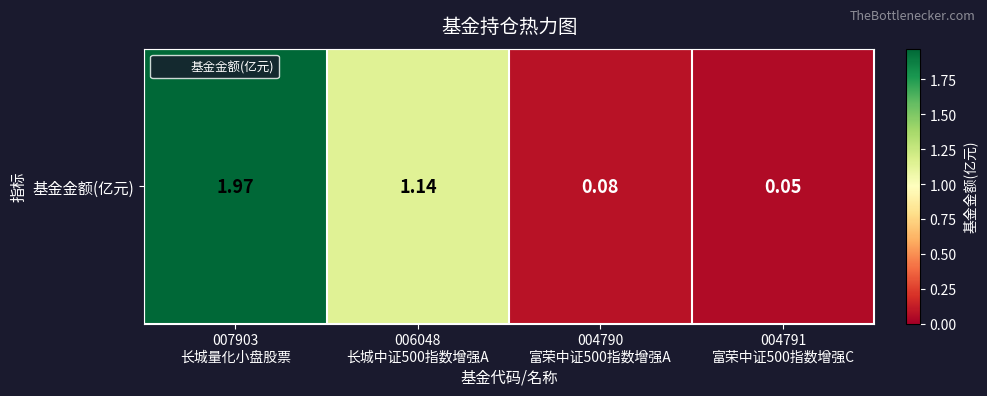

Rank the categories by value from highest to lowest.

007903
长城量化小盘股票, 006048
长城中证500指数增强A, 004790
富荣中证500指数增强A, 004791
富荣中证500指数增强C